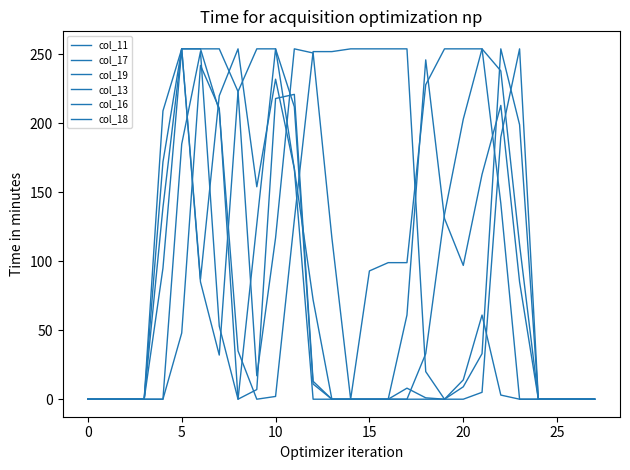

What is the sum of all col_13 values?

1496